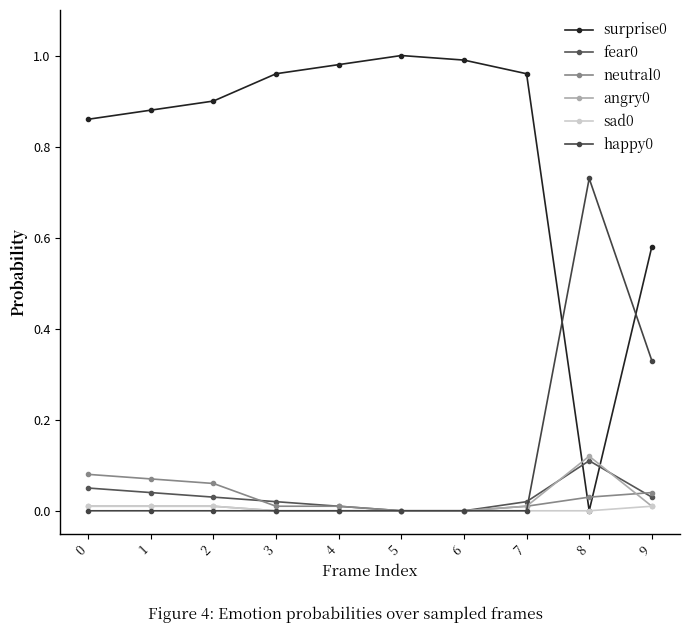

Reading right to left, transcribe all the data shown in this chart.

surprise0: 0.6	0.0	1.0	1.0	1.0	1.0	1.0	0.9	0.9	0.9
fear0: 0.0	0.1	0.0	0.0	0.0	0.0	0.0	0.0	0.0	0.1
neutral0: 0.0	0.0	0.0	0.0	0.0	0.0	0.0	0.1	0.1	0.1
angry0: 0.0	0.1	0.0	0.0	0.0	0.0	0.0	0.0	0.0	0.0
sad0: 0.0	0.0	0.0	0.0	0.0	0.0	0.0	0.0	0.0	0.0
happy0: 0.3	0.7	0.0	0.0	0.0	0.0	0.0	0.0	0.0	0.0